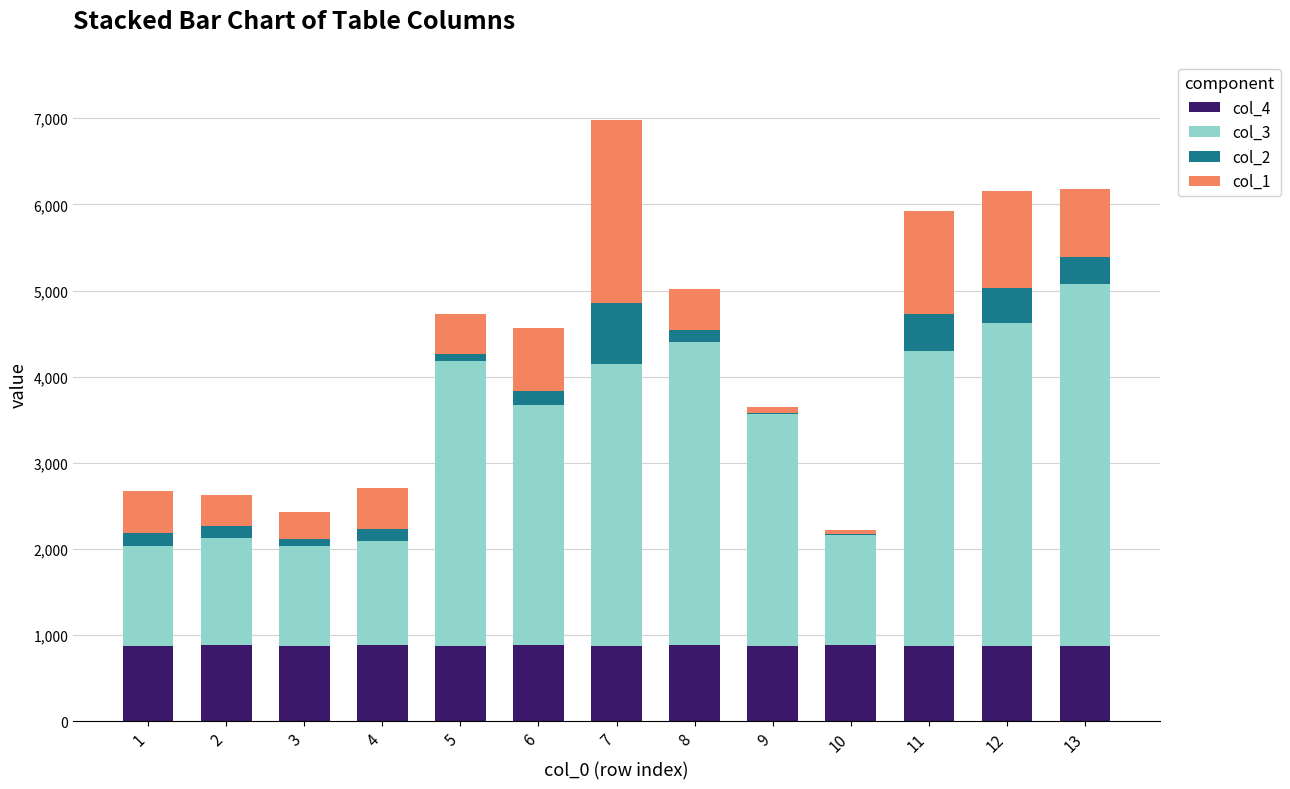

What is the total value across all series at 9?

3643.9